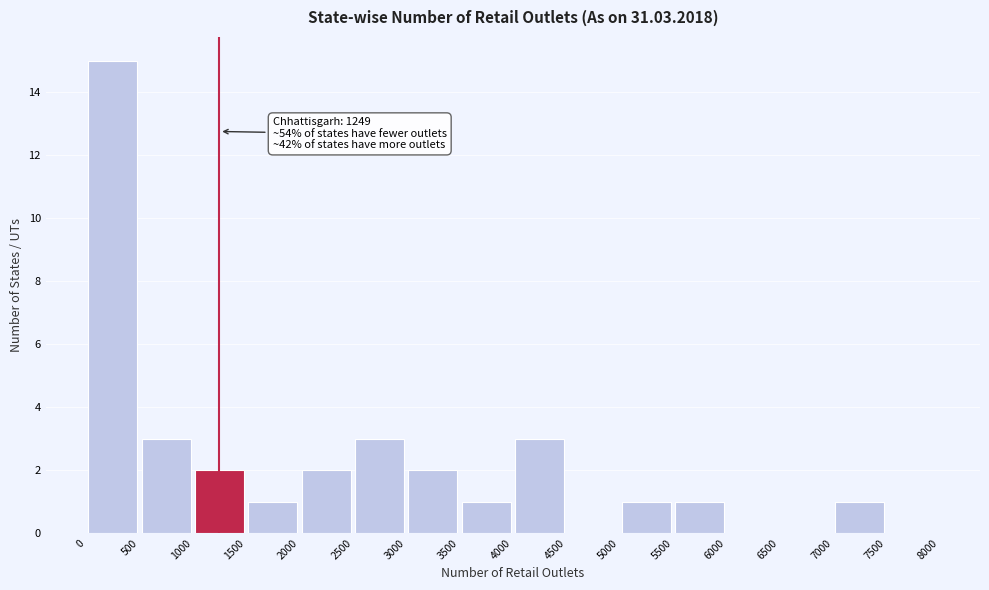

Which range on the x-axis has the tallest bar?

0 to 500